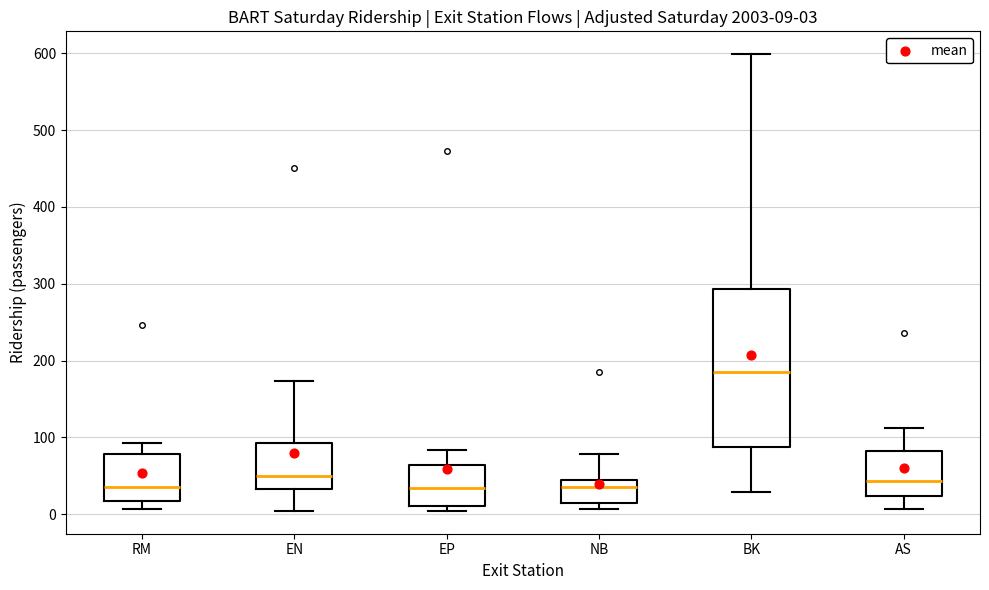

Which box is the tallest, from its lower edge to its upper edge?

BK